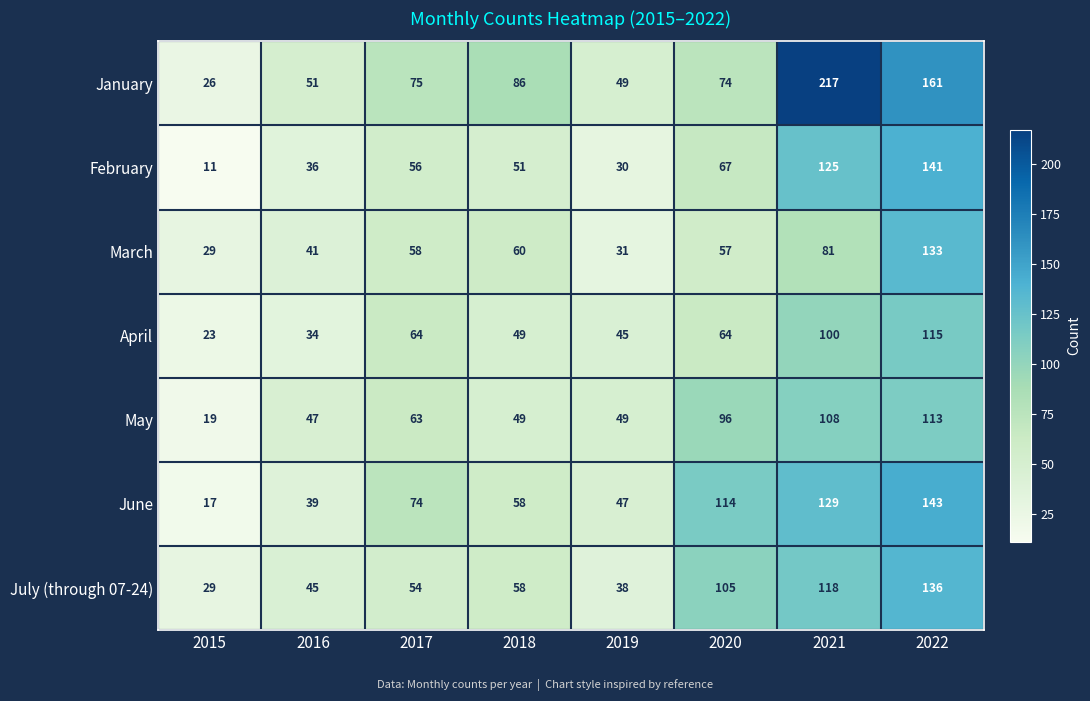

Which series has the widest spread of values?

January